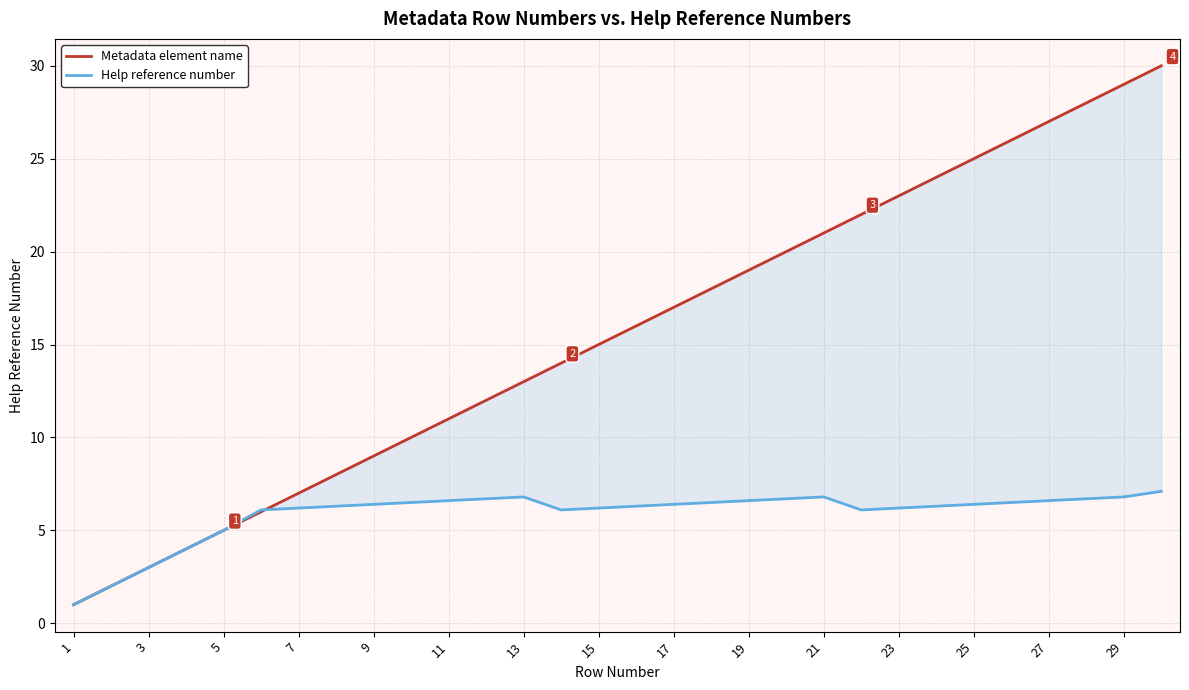

What is the sum of the Help reference number values at 21 and 25?

12.9